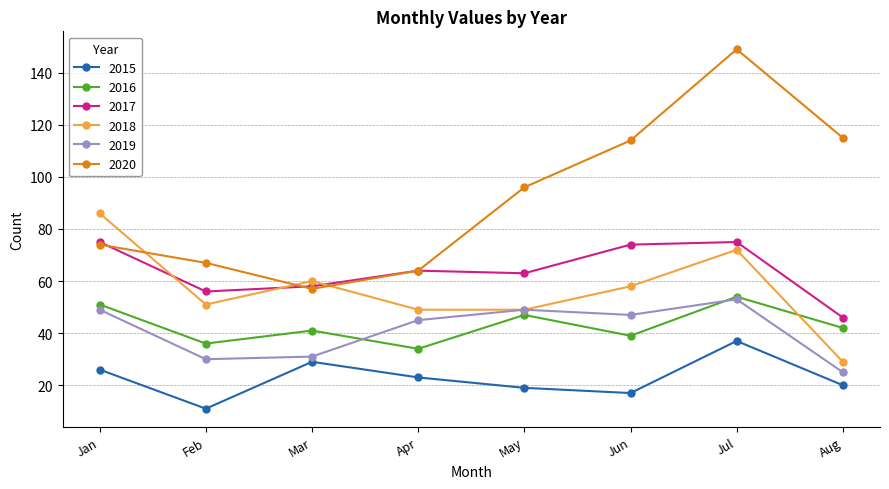

Which series has the widest spread of values?

2020